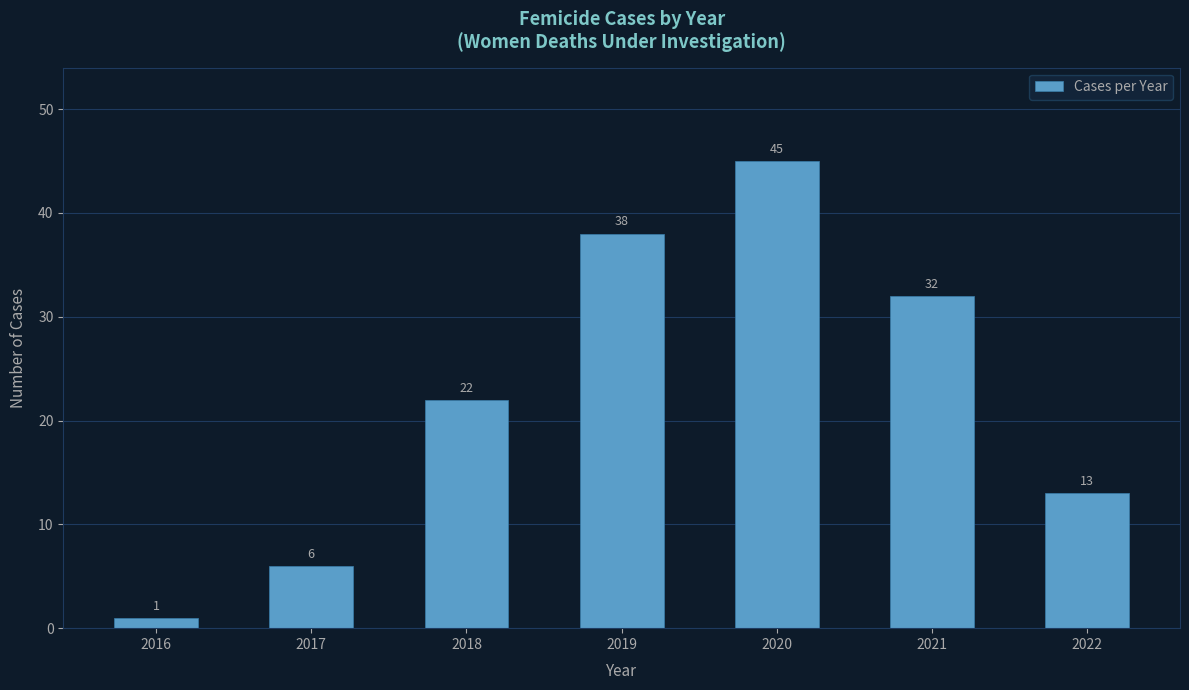

Reading left to right, what are all the values shown in this chart?

1	6	22	38	45	32	13